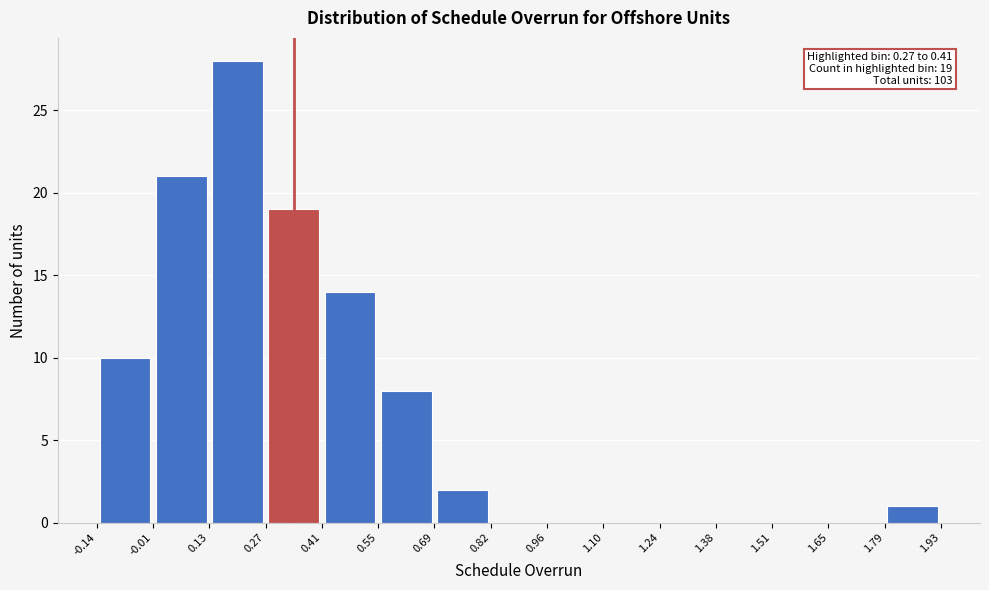

Over which range of the x-axis is the bar tallest?

0.13 to 0.27